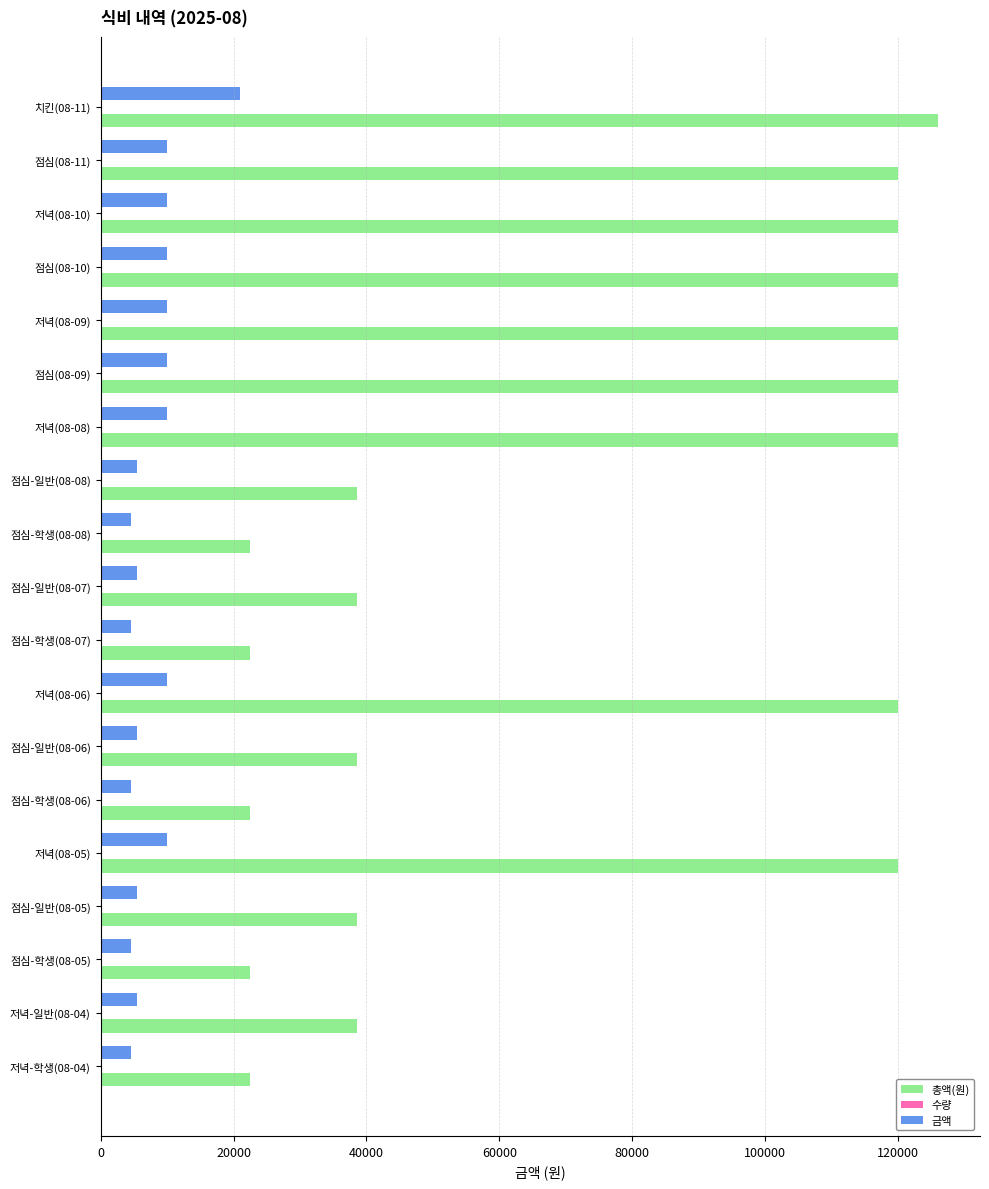

At which label does 총액(원) reach its peak?

치킨(08-11)